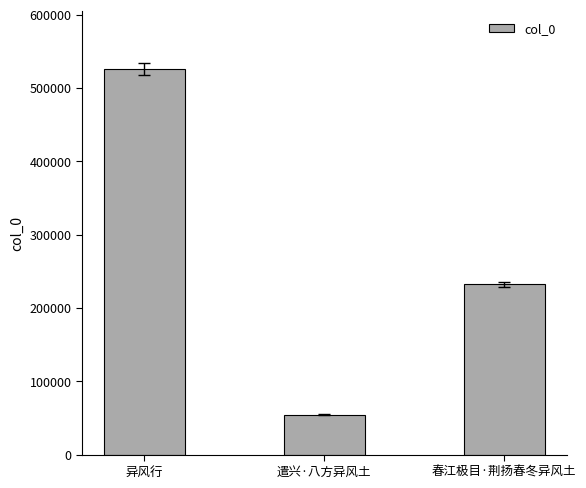

Does the chart contain any negative values?

No